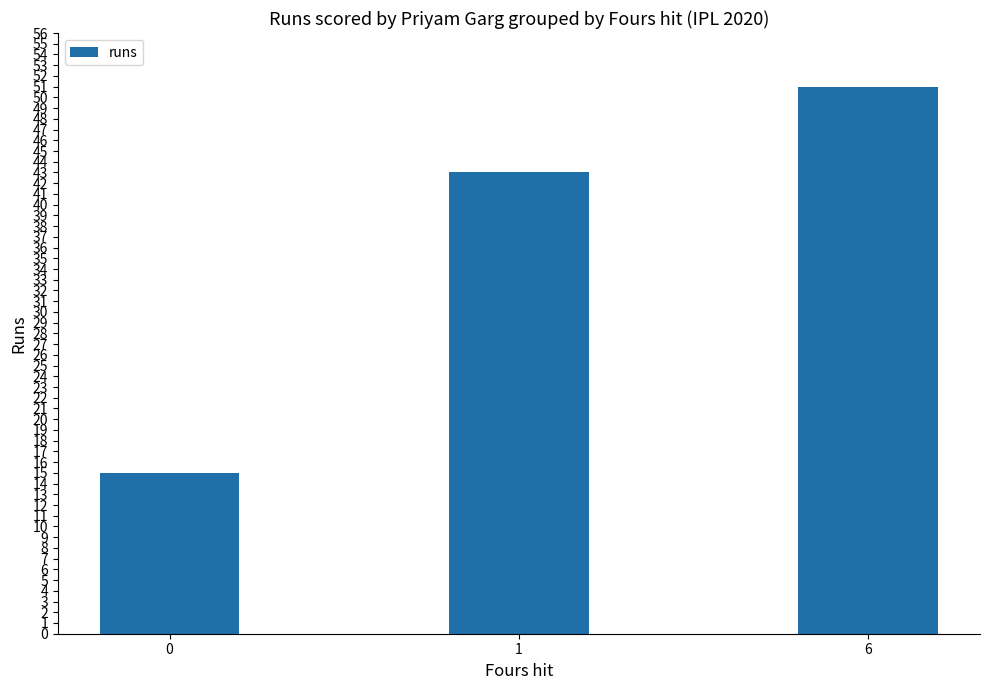

What is the change in value from 1 to 6?

+8